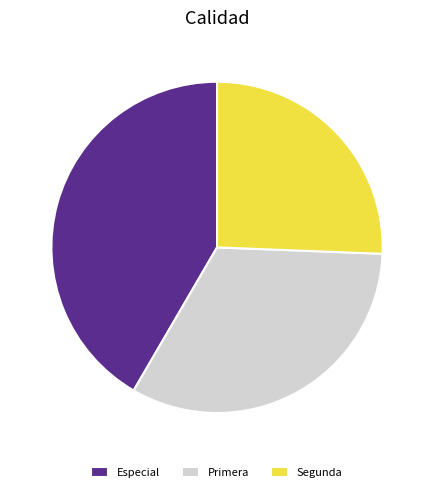

Is there any slice that represents more than half of the pie?

No